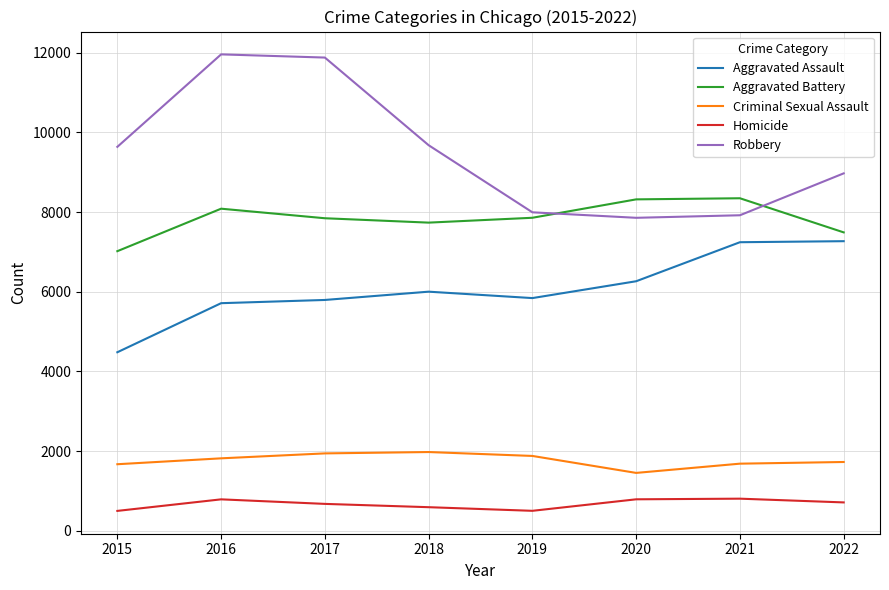

True or false: Criminal Sexual Assault and Aggravated Battery intersect in this chart.

False